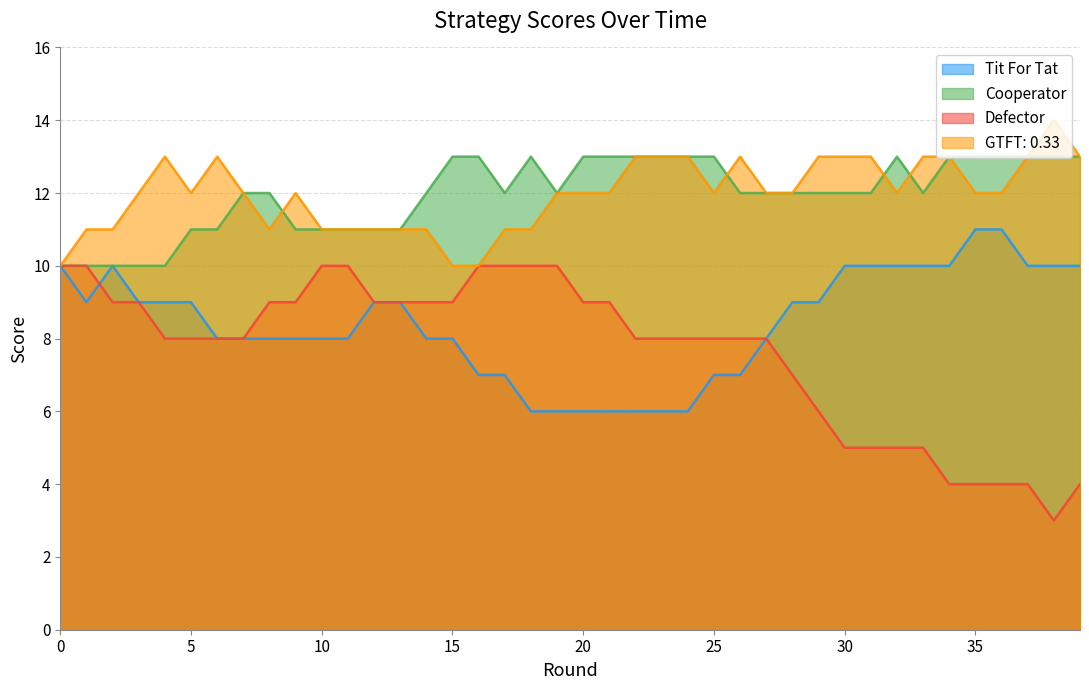

Is the value of GTFT: 0.33 at 36 greater than the value of Tit For Tat at 8?

Yes